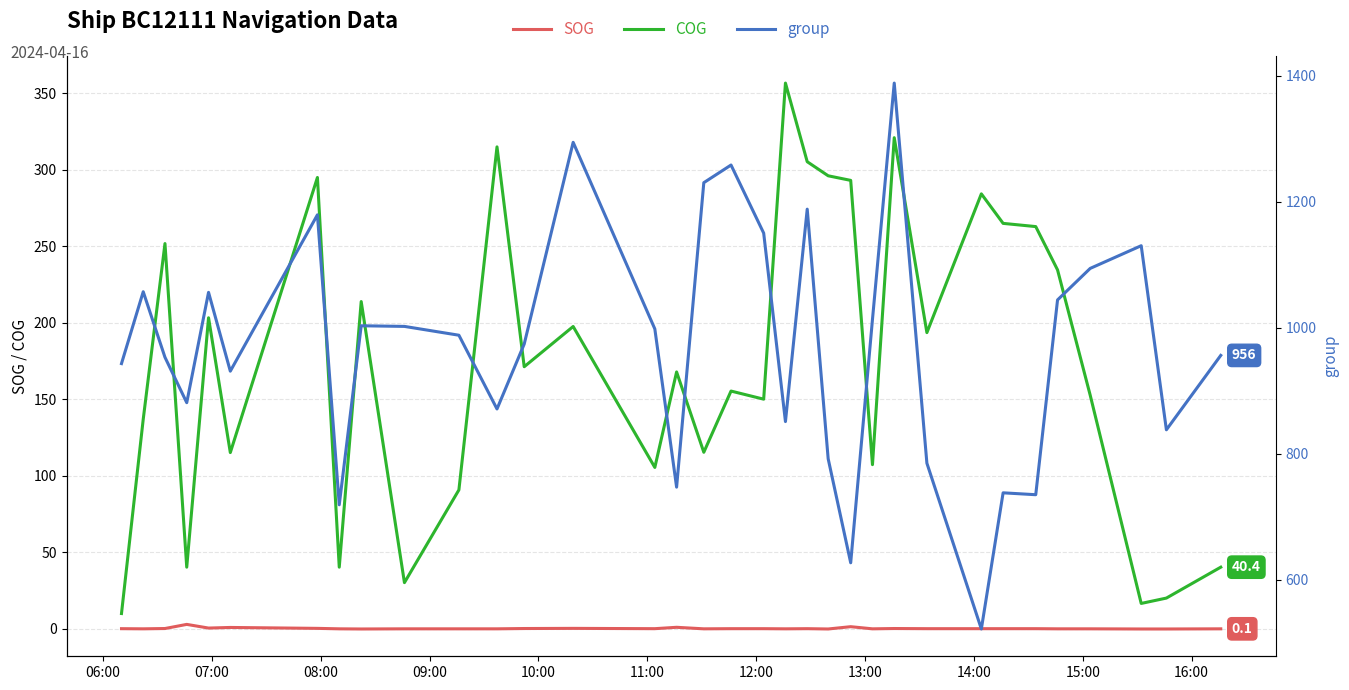

What is the highest value of the COG series?

356.8